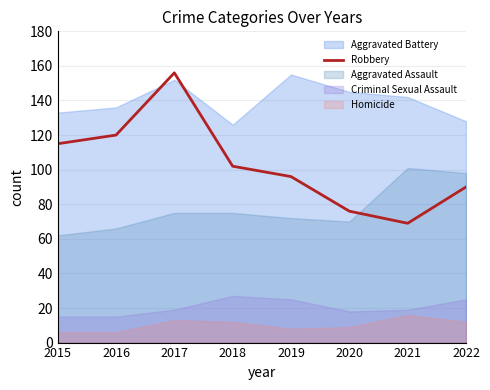

How many data points does each series have?

8